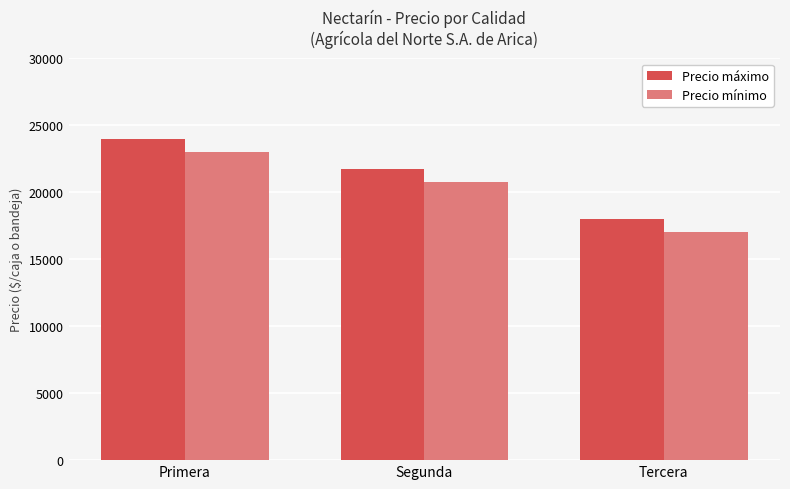

The value of Precio máximo at Primera is 24000. True or false?

True